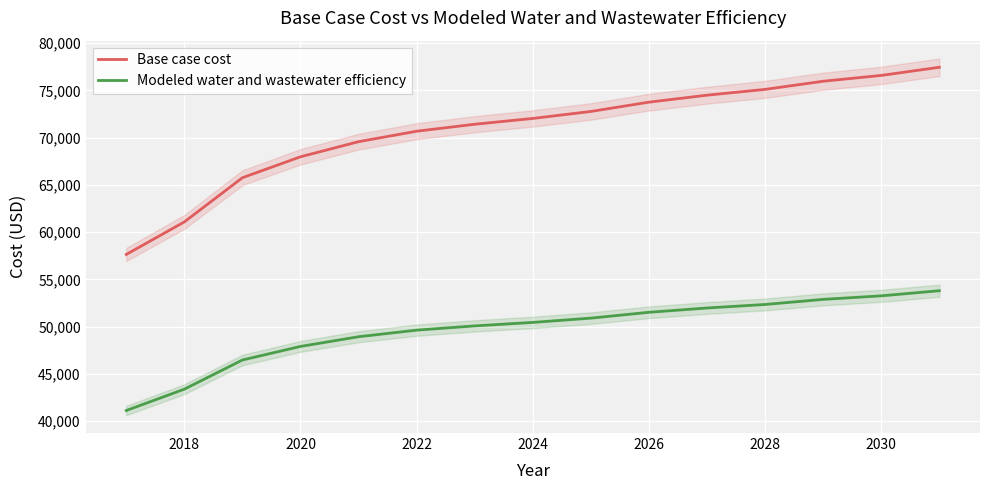

What is the maximum value shown in the chart?

77442.7